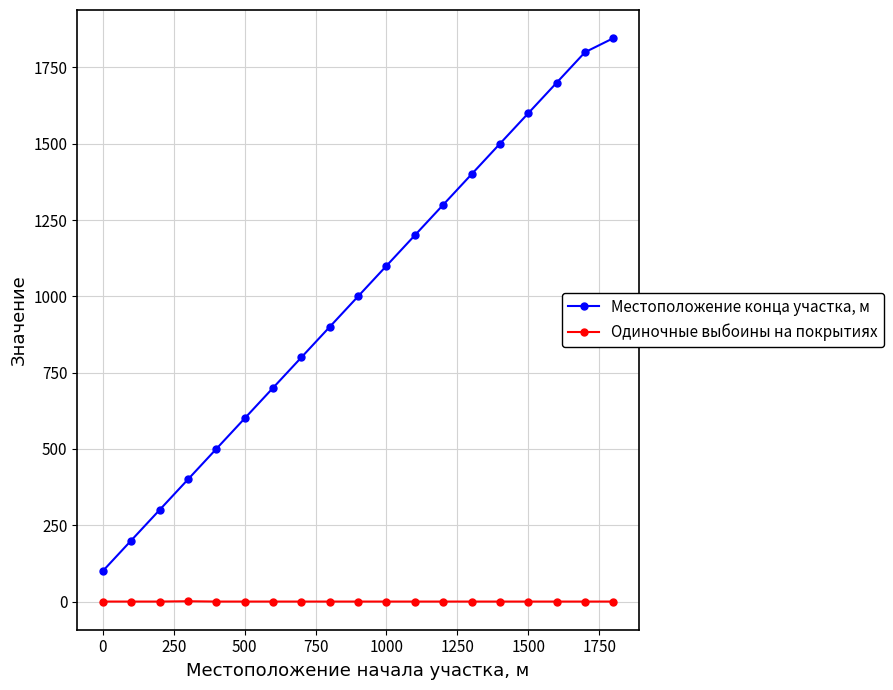

Which series has the largest total across all categories?

Местоположение конца участка, м